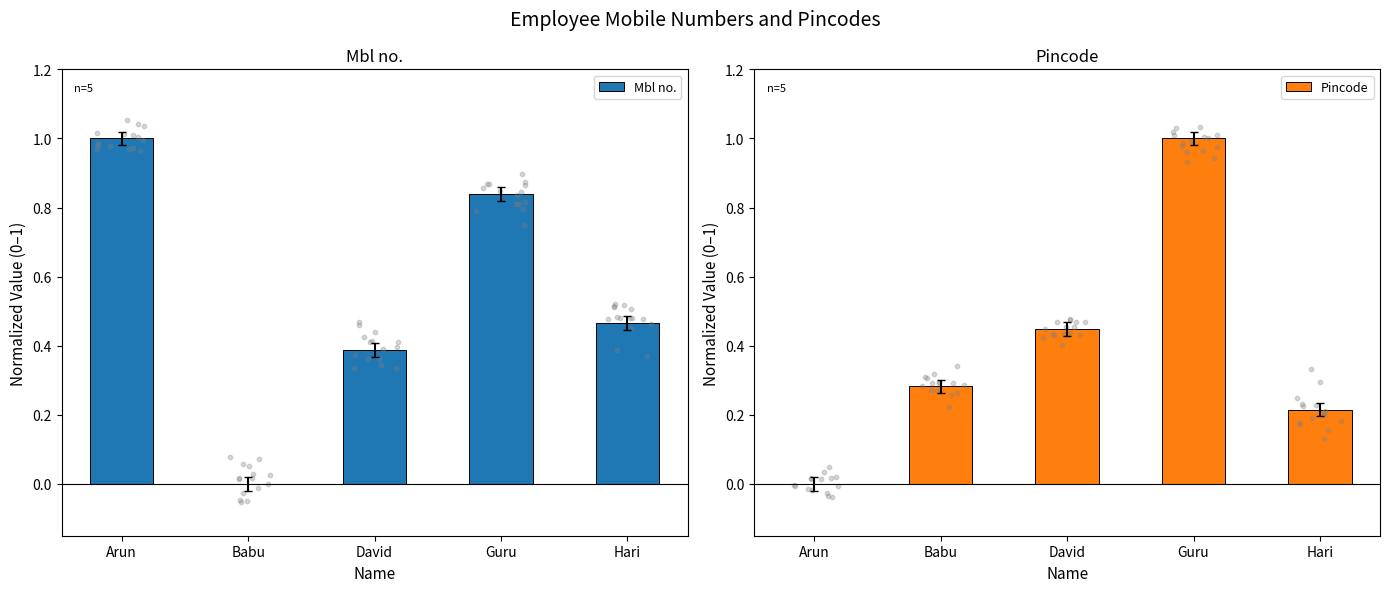

At how many categories does at least one series exceed 0?

5